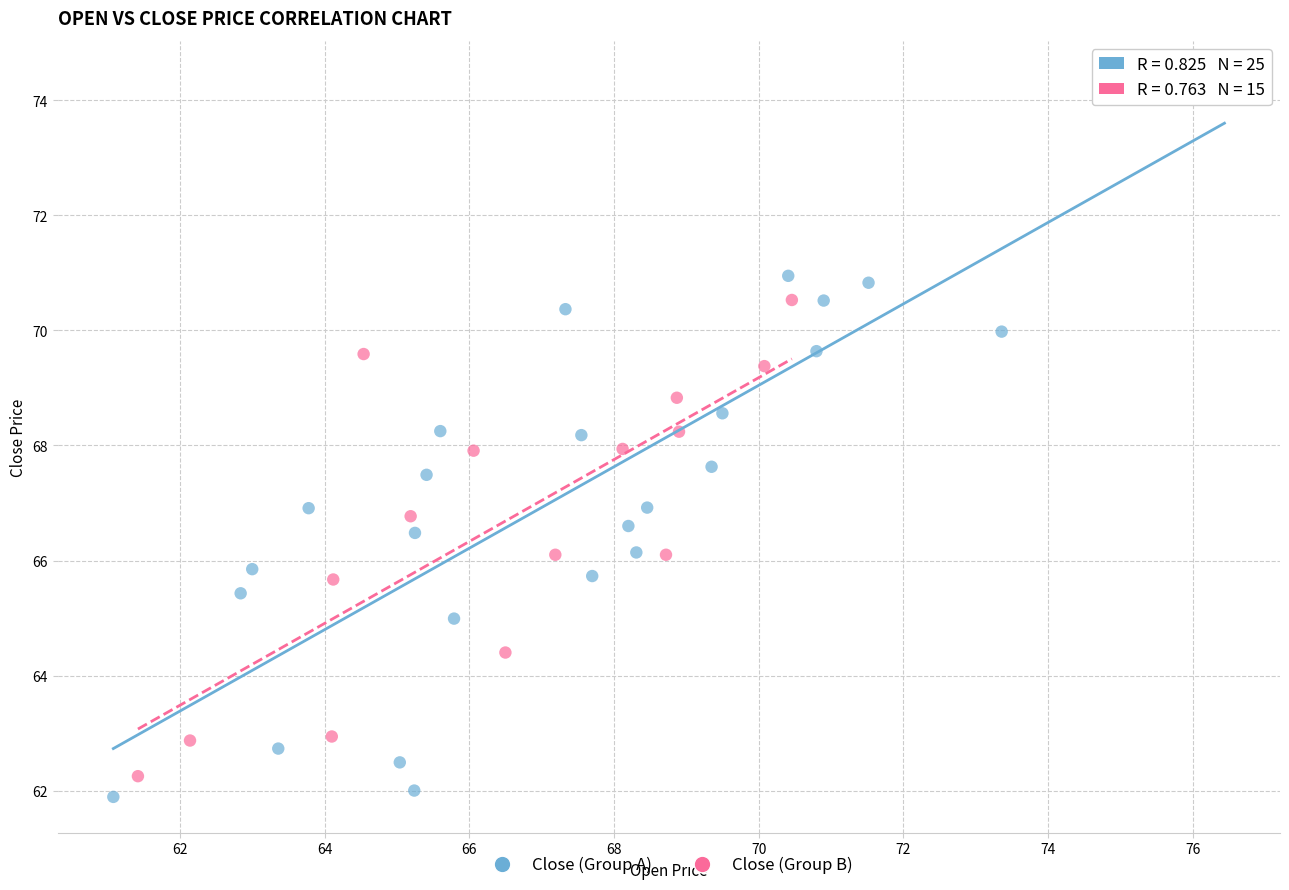

Which series has the largest Y range (max minus min)?

Close (Group A)